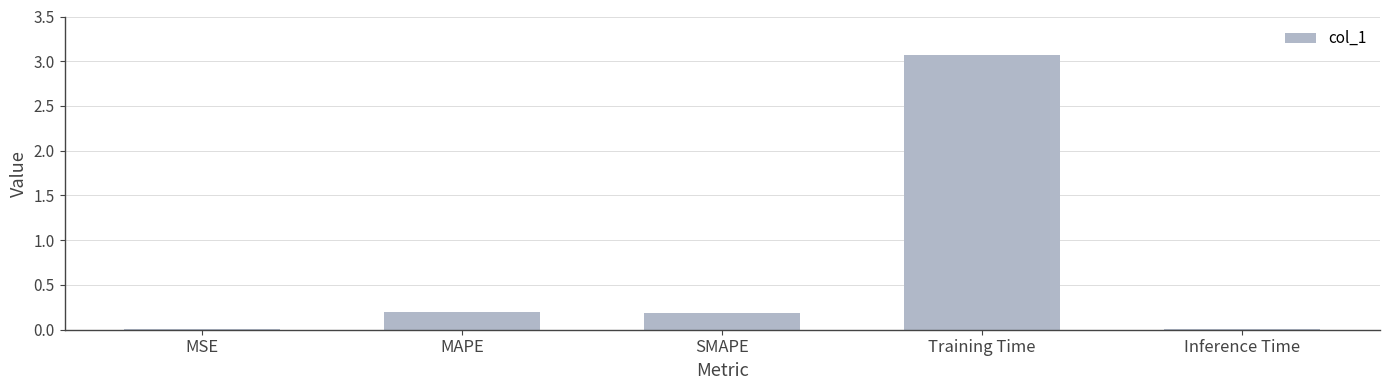

What value does the data have at Training Time?

3.1